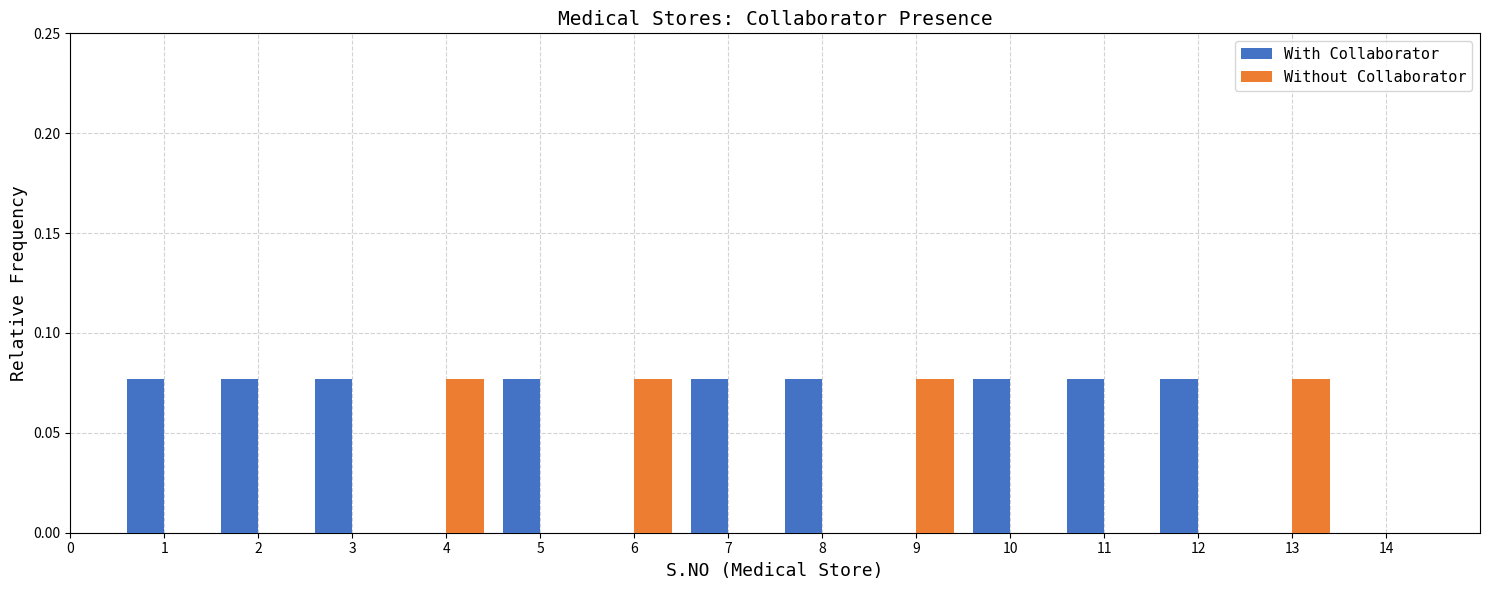

Which series has the largest total across all categories?

With Collaborator